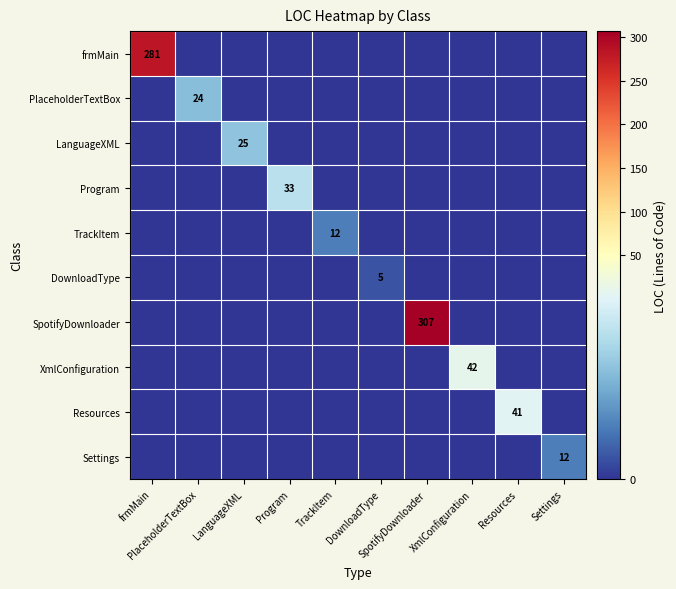

How many values in Program are above zero?

1